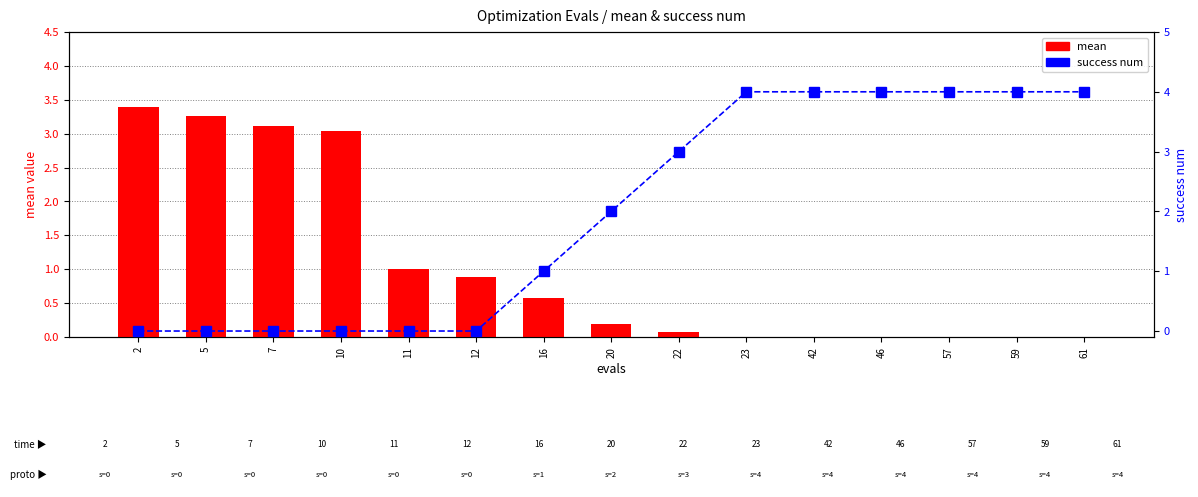

What is the spread (max minus min) of values at 46?

4.0